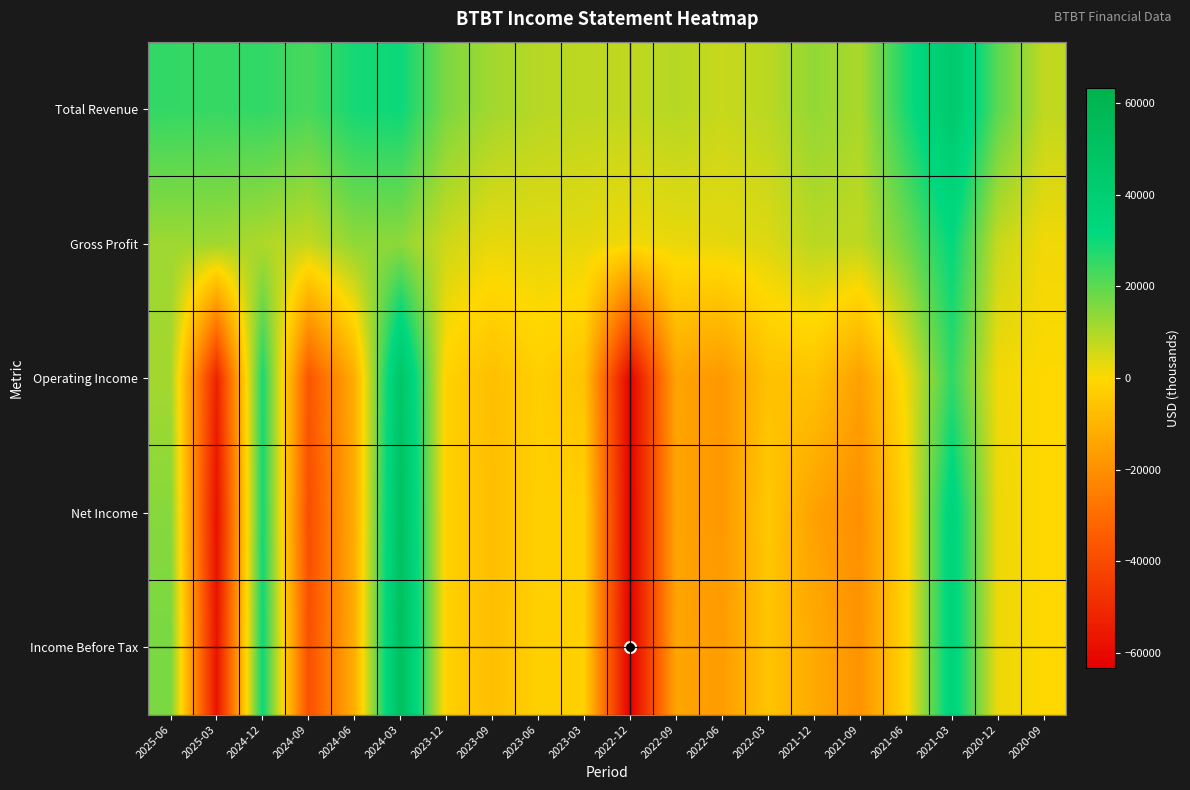

At 2020-12, list the series in order from smallest to largest.

Operating Income, Net Income, Income Before Tax, Gross Profit, Total Revenue